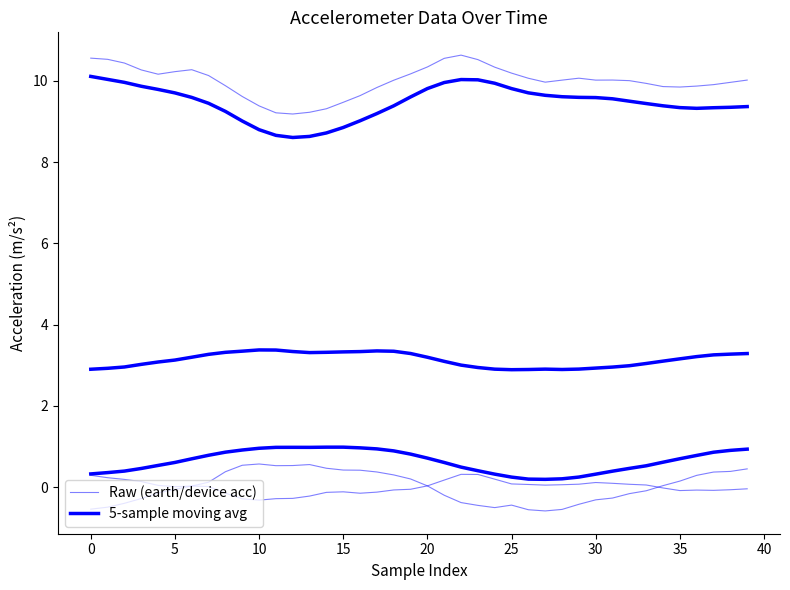

Which category has the lowest value in the device_acc_x series?

27